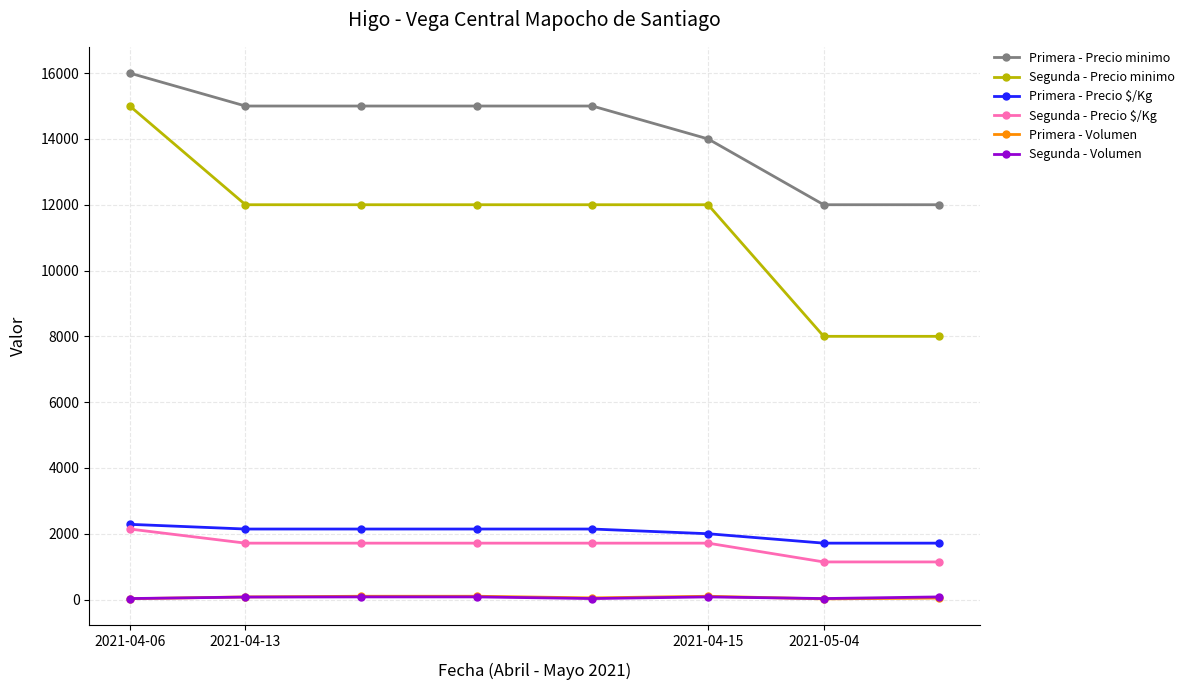

True or false: Primera - Precio $/Kg and Segunda - Volumen cross at least once.

False